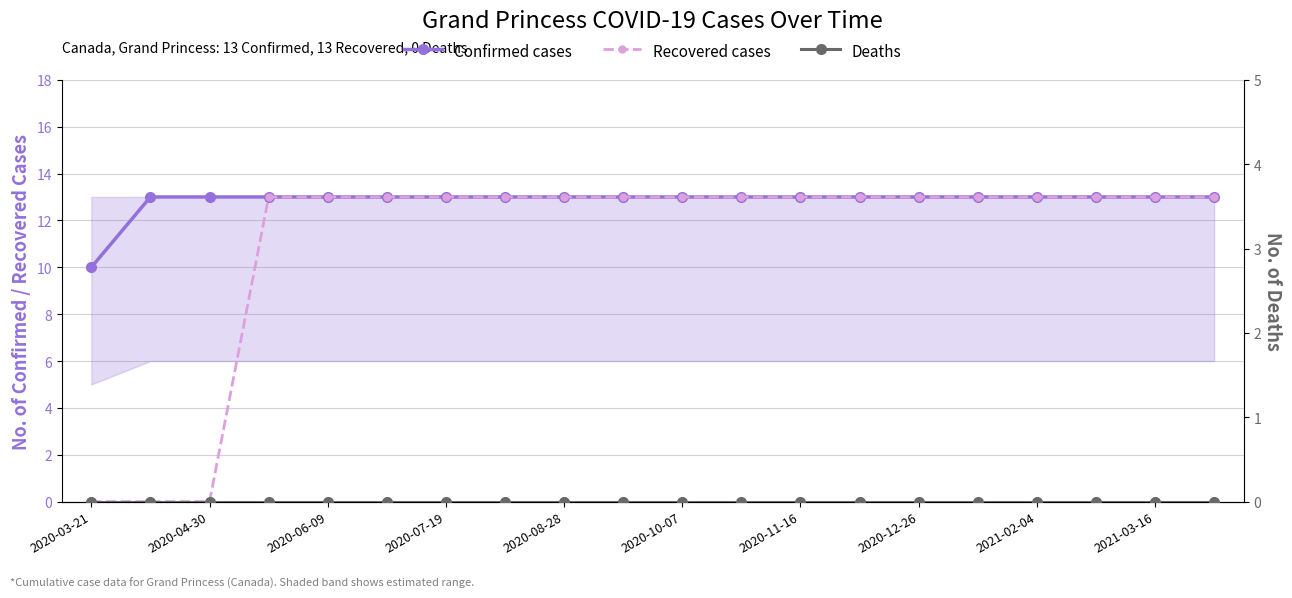

What is the total value across all series at 2020-10-07?

26